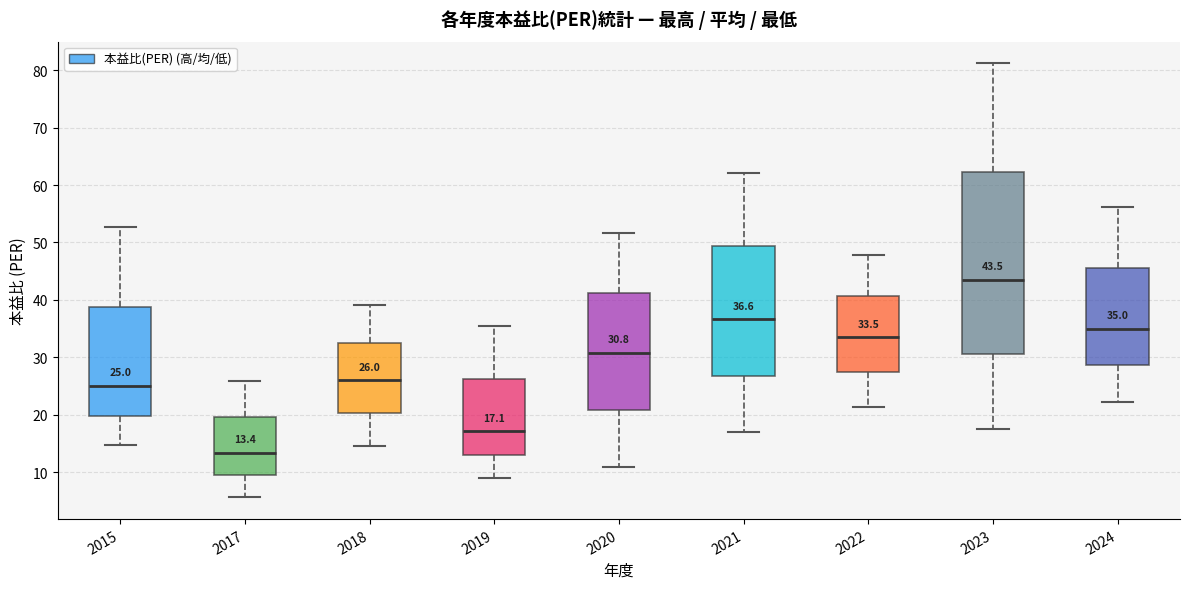

Which box's median line is the lowest?

2017